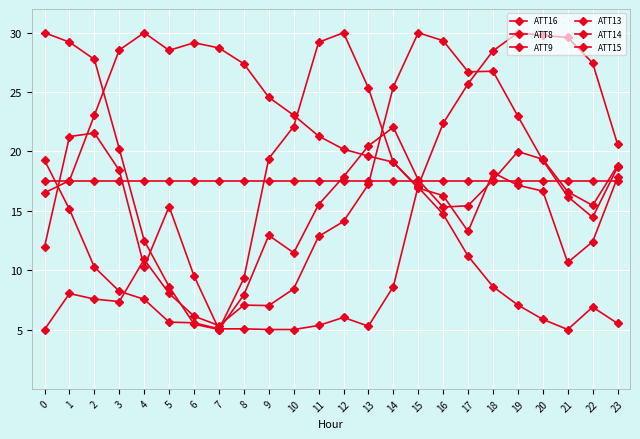

Reading right to left, extract all data points from this chart.

ATT16: 23=18.8	22=15.5	21=16.6	20=19.3	19=20.0	18=17.6	17=15.4	16=15.3	15=17.6	14=22.0	13=20.5	12=17.9	11=15.5	10=11.5	9=12.9	8=7.9	7=5.0	6=5.5	5=8.6	4=12.5	3=20.2	2=27.8	1=29.2	0=30.0
ATT8: 23=20.6	22=27.5	21=29.6	20=29.8	19=30.0	18=28.5	17=25.7	16=22.4	15=17.1	14=8.6	13=5.3	12=6.0	11=5.3	10=5.0	9=5.0	8=5.1	7=5.1	6=5.6	5=5.6	4=7.5	3=8.2	2=10.3	1=15.1	0=19.3
ATT9: 23=17.5	22=17.5	21=17.5	20=17.5	19=17.5	18=17.5	17=17.5	16=17.5	15=17.5	14=17.5	13=17.5	12=17.5	11=17.5	10=17.5	9=17.5	8=17.5	7=17.5	6=17.5	5=17.5	4=17.5	3=17.5	2=17.5	1=17.5	0=17.5
ATT13: 23=18.7	22=14.5	21=16.2	20=19.2	19=23.0	18=26.8	17=26.7	16=29.3	15=30.0	14=25.5	13=17.2	12=14.1	11=12.8	10=8.4	9=7.0	8=7.1	7=5.3	6=6.1	5=8.0	4=10.9	3=7.4	2=7.6	1=8.0	0=5.0
ATT14: 23=17.8	22=12.4	21=10.6	20=16.7	19=17.2	18=18.2	17=13.3	16=16.3	15=16.9	14=19.1	13=25.3	12=30.0	11=29.2	10=22.1	9=19.4	8=9.3	7=5.0	6=9.5	5=15.4	4=10.3	3=18.4	2=21.6	1=21.3	0=12.0
ATT15: 23=5.5	22=6.9	21=5.0	20=5.9	19=7.1	18=8.6	17=11.2	16=14.7	15=17.0	14=19.1	13=19.6	12=20.2	11=21.3	10=23.1	9=24.6	8=27.4	7=28.7	6=29.2	5=28.5	4=30.0	3=28.5	2=23.0	1=17.5	0=16.5